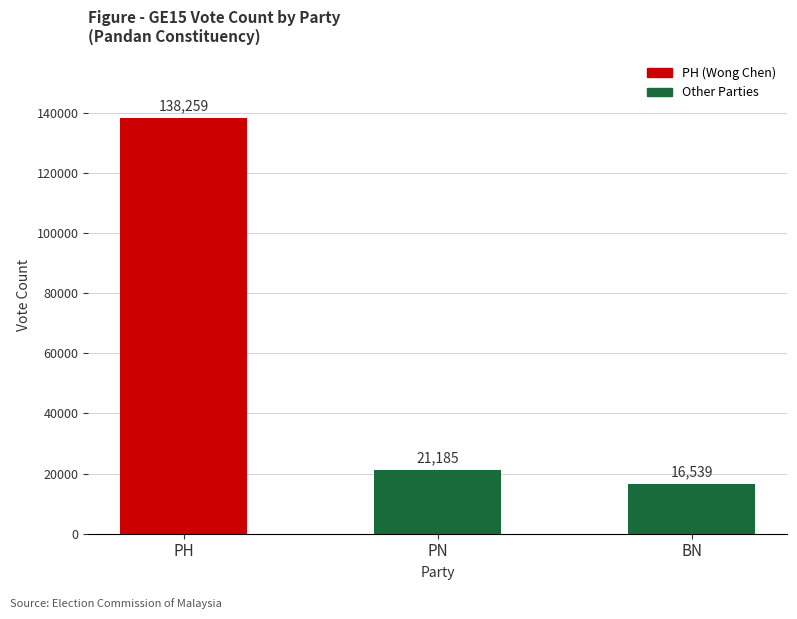

What is the label of the 3rd bar from the left?

BN